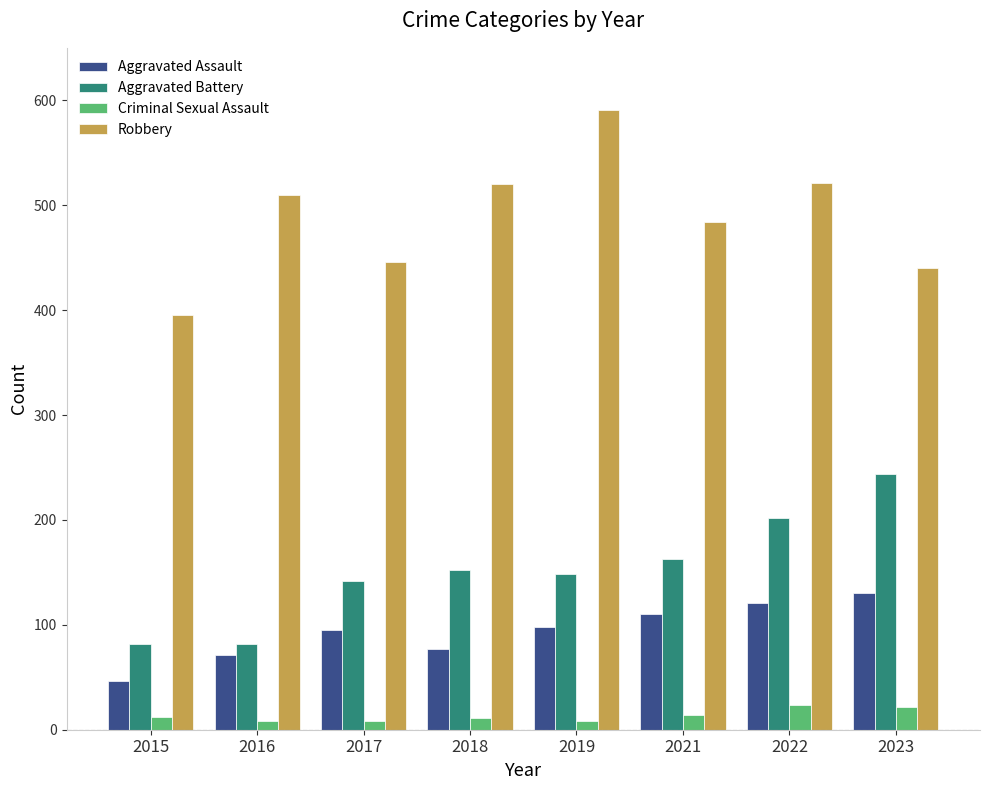

Which series has the largest range (max minus min)?

Robbery